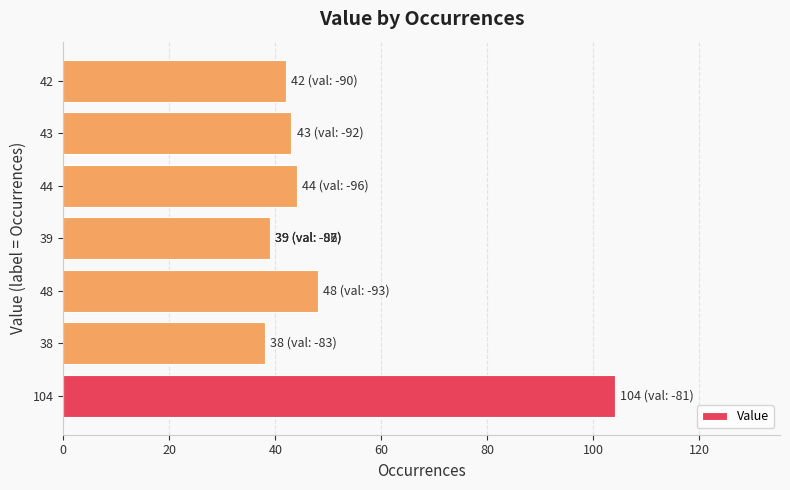

Are the bars horizontal?

Yes